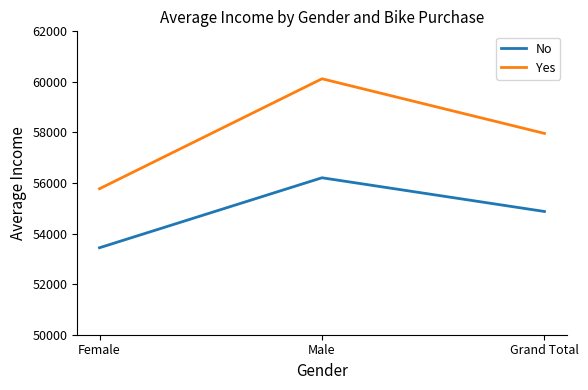

What is the sum of all No values?

164522.9